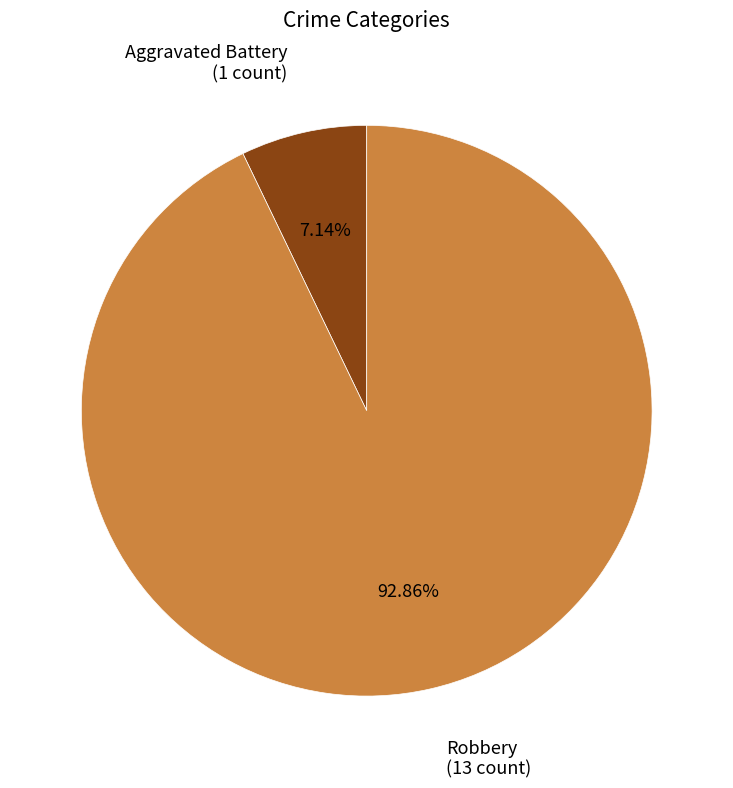

Do Aggravated Battery (1 count) and Robbery (13 count) together represent more than half of the pie?

Yes